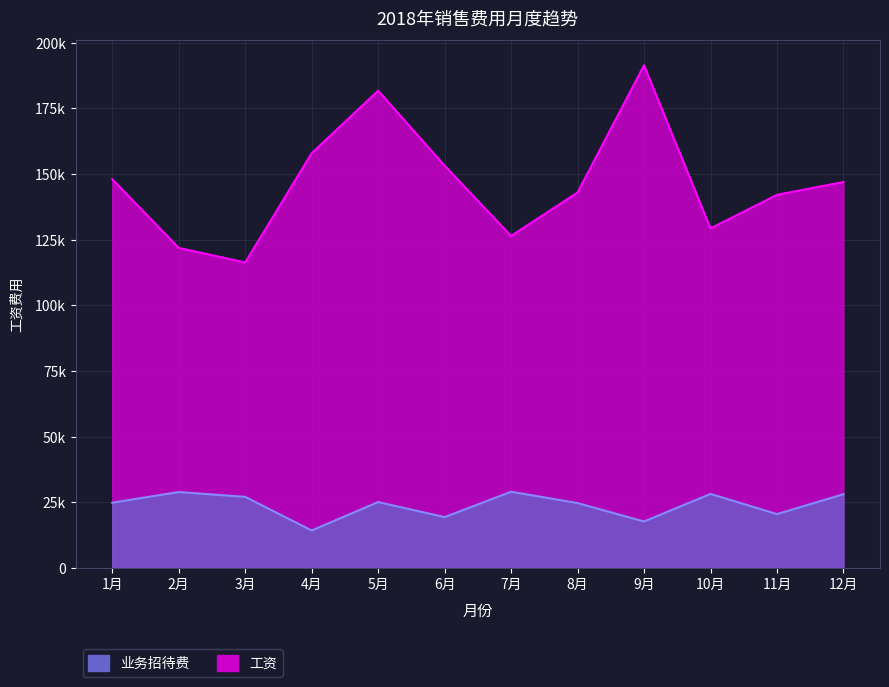

At which label does 工资 first exceed 146908?

1月